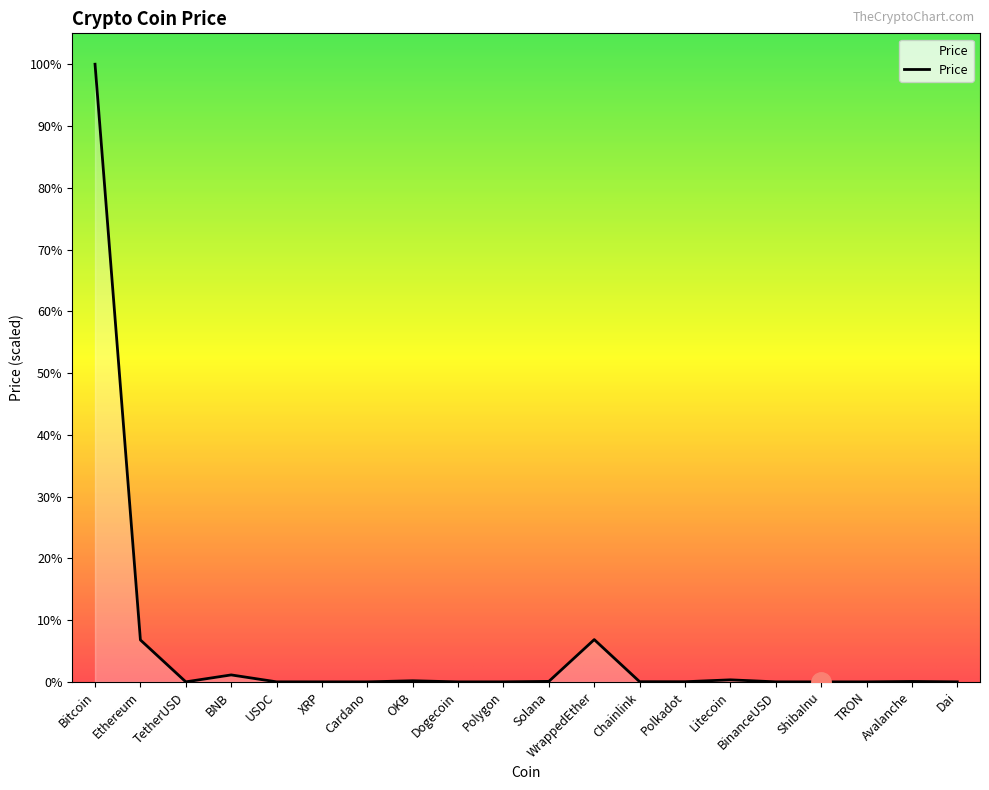

List the labels in order of value, smallest first.

ShibaInu, TRON, Dogecoin, Cardano, XRP, USDC, TetherUSD, BinanceUSD, Dai, Polygon, Polkadot, Chainlink, Avalanche, Solana, OKB, Litecoin, BNB, Ethereum, WrappedEther, Bitcoin